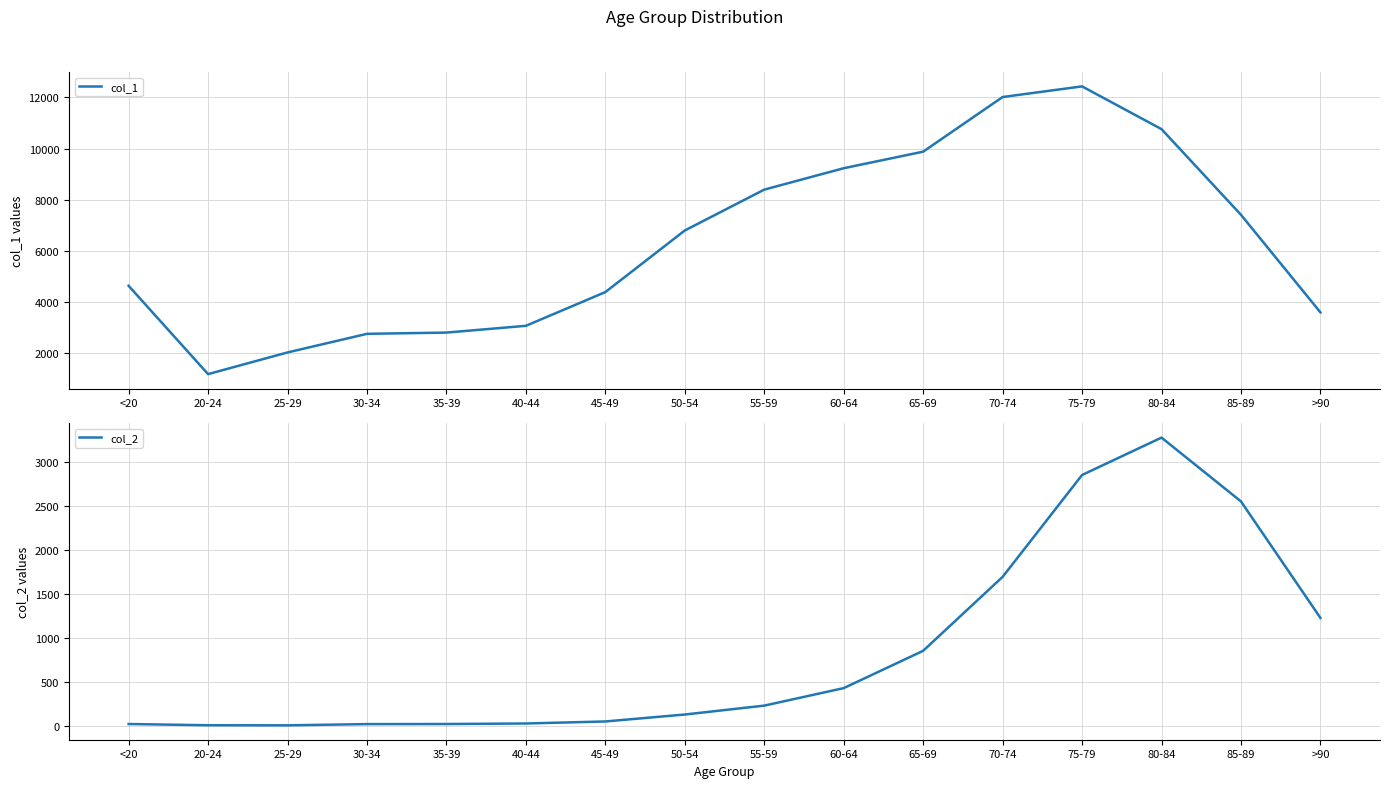

Rank the series by their average value, from highest to lowest.

col_1, col_2